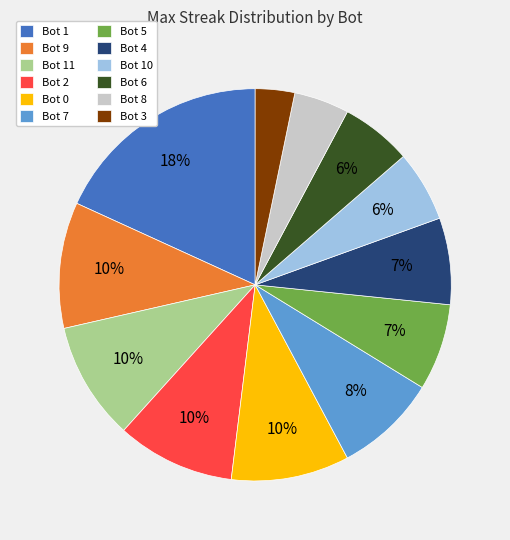

To the nearest percent, what is the difference between the Bot 10 and Bot 4 slice percentages?

1%